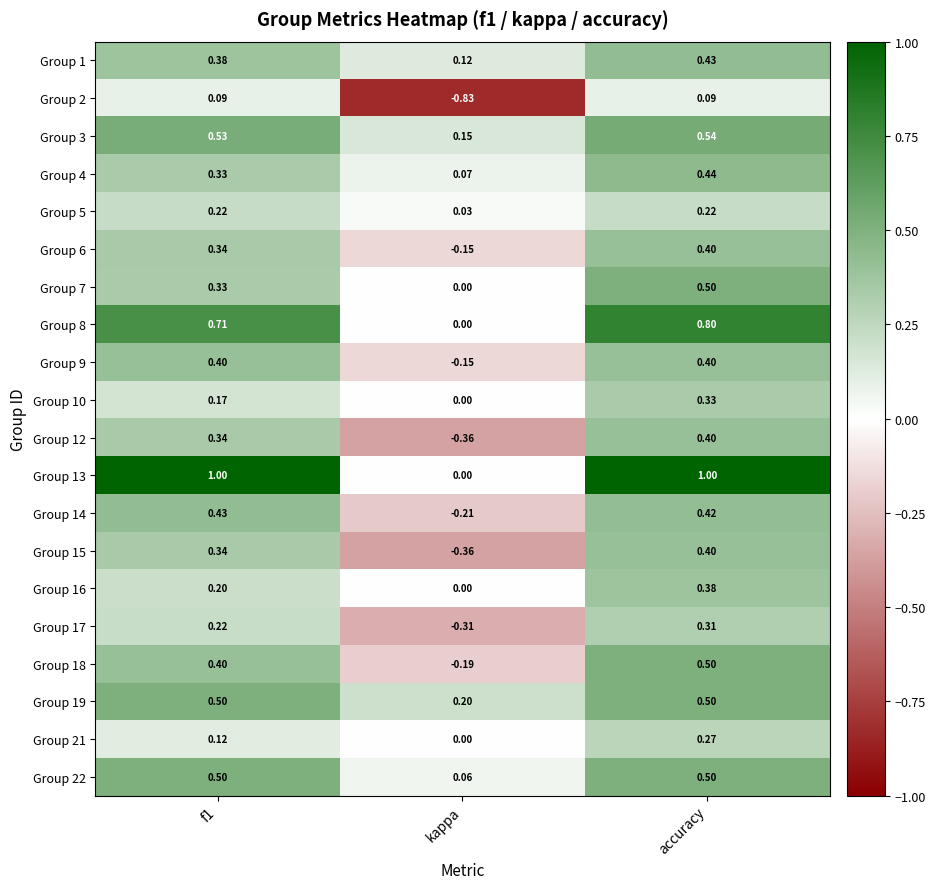

At which category is the sum across all series the highest?

accuracy